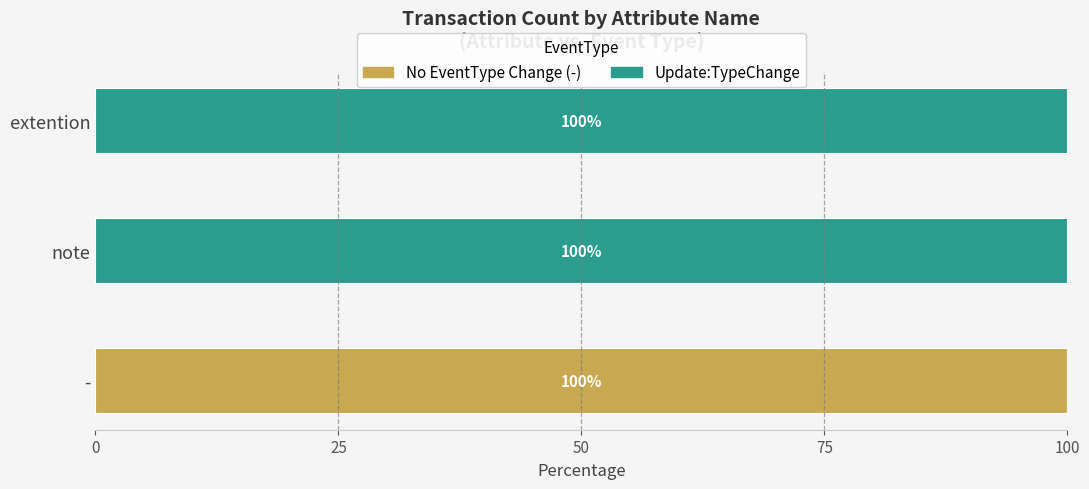

Is it true that No EventType Change (-) equals 38 at -?

False